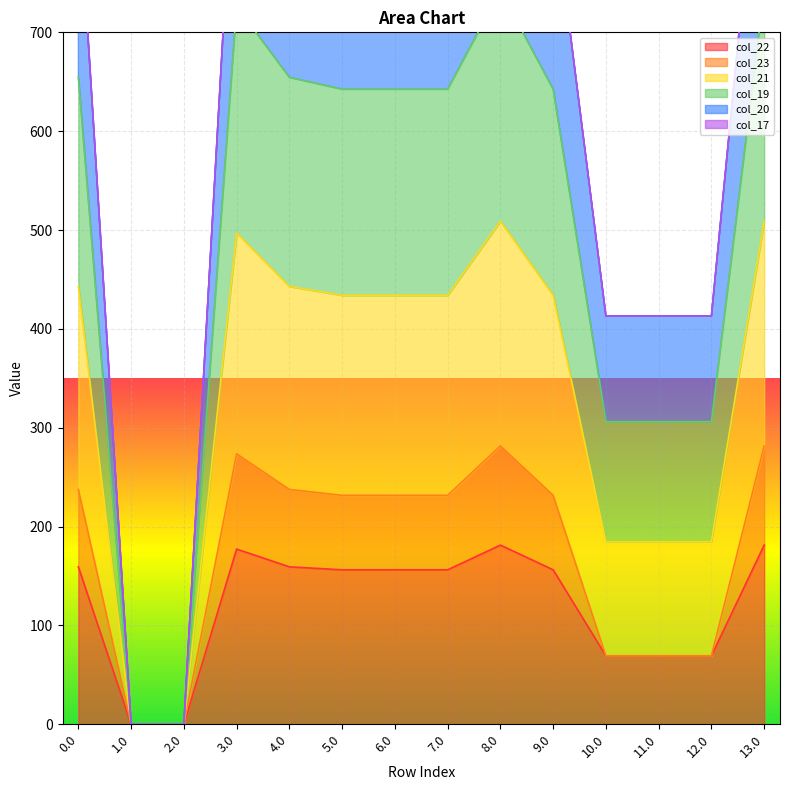

Is it true that col_22 equals 217.8 at 0.0?

False